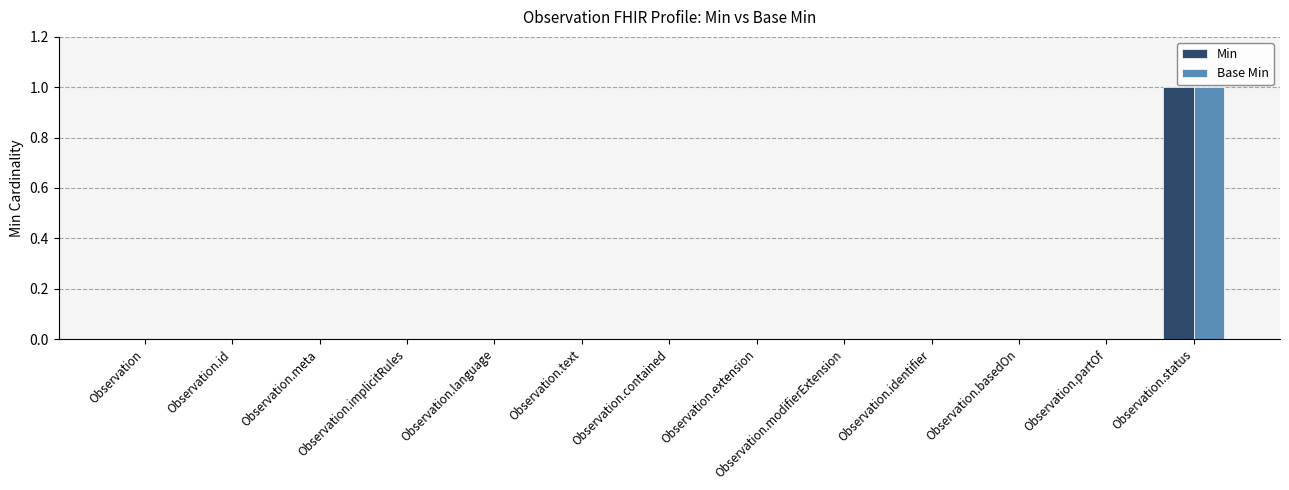

Which category has the highest value in the Base Min series?

Observation.status